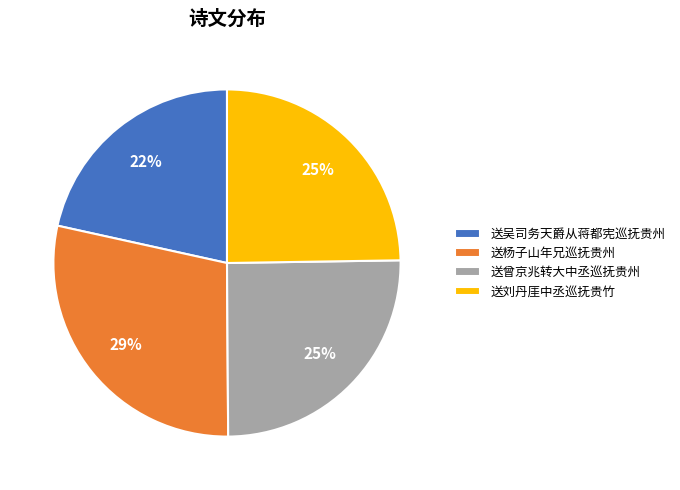

Does 送杨子山年兄巡抚贵州 account for over 50% of the chart?

No